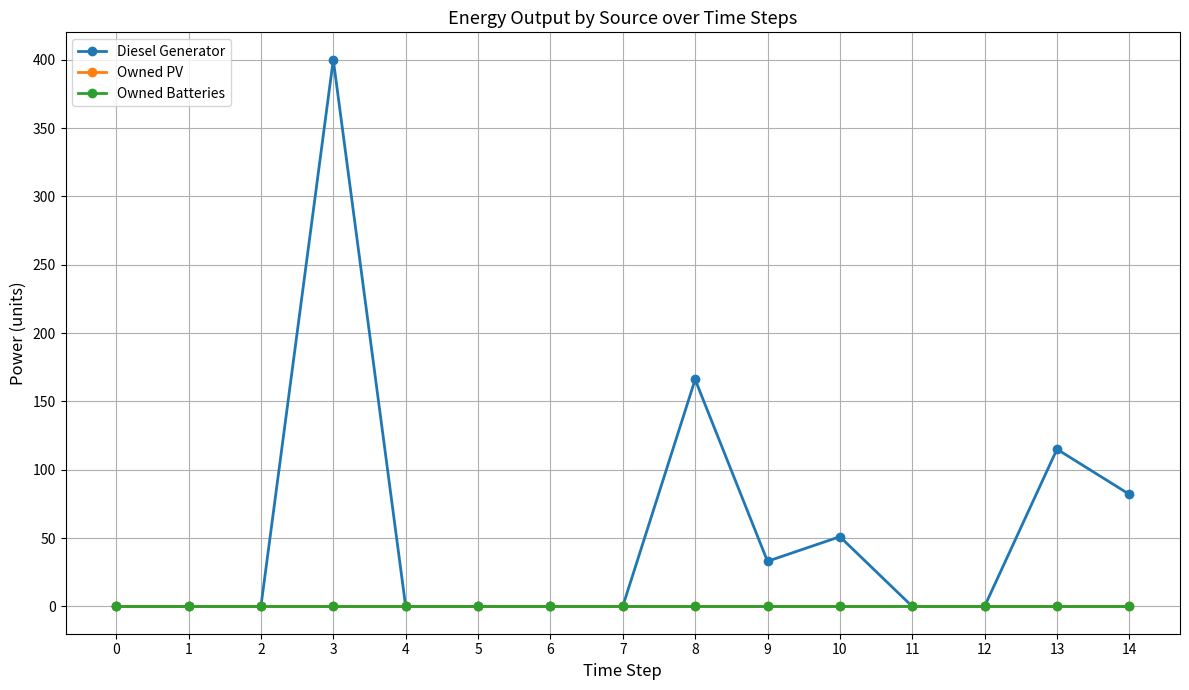

How many lines are shown in the chart?

3